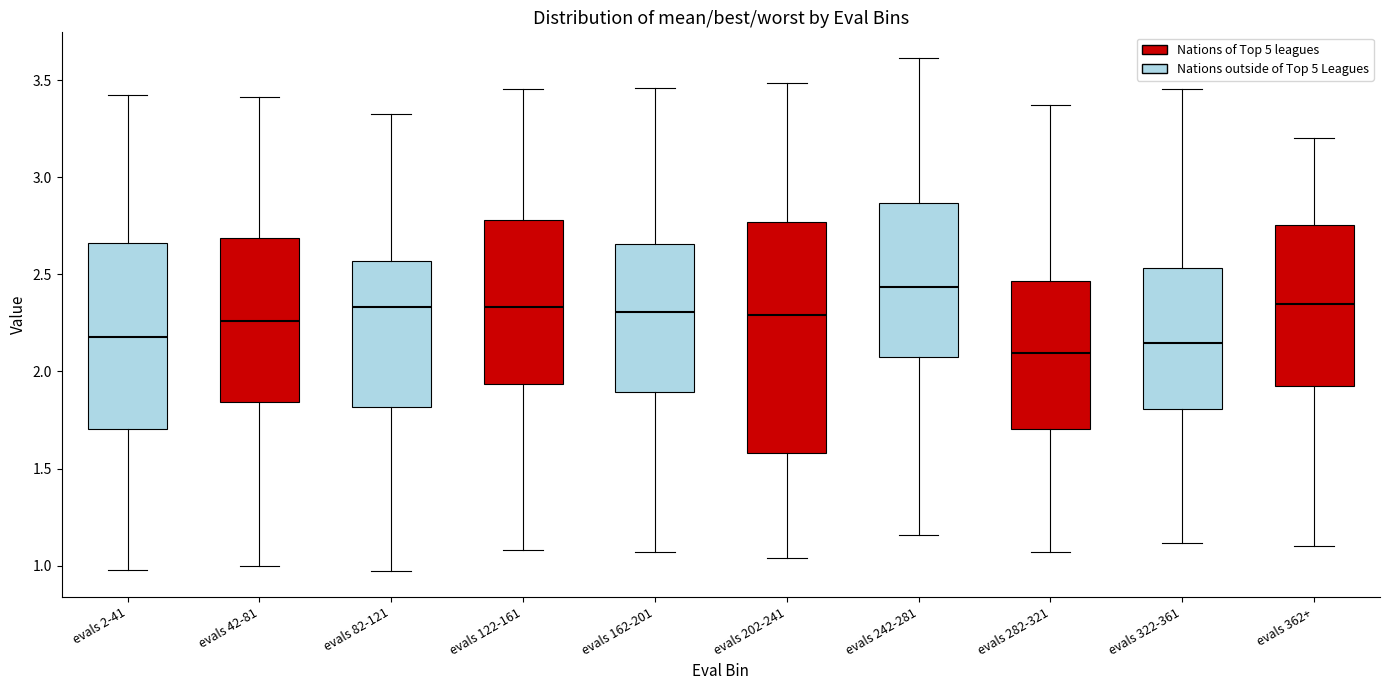

Reading left to right, transcribe this box plot: for each box, give where its median line is, the range the box spans, and where its two whiskers end, as read against the y-axis. The values are not printed on the chart, so give them approximately, as read against the axis.

evals 2-41: median 2.20, box 1.70 to 2.65, whiskers 1.00 to 3.45
evals 42-81: median 2.25, box 1.85 to 2.70, whiskers 1.00 to 3.40
evals 82-121: median 2.35, box 1.80 to 2.55, whiskers 0.95 to 3.35
evals 122-161: median 2.35, box 1.95 to 2.80, whiskers 1.10 to 3.45
evals 162-201: median 2.30, box 1.90 to 2.65, whiskers 1.05 to 3.45
evals 202-241: median 2.30, box 1.60 to 2.75, whiskers 1.05 to 3.50
evals 242-281: median 2.45, box 2.05 to 2.85, whiskers 1.15 to 3.60
evals 282-321: median 2.10, box 1.70 to 2.45, whiskers 1.05 to 3.35
evals 322-361: median 2.15, box 1.80 to 2.55, whiskers 1.10 to 3.45
evals 362+: median 2.35, box 1.90 to 2.75, whiskers 1.10 to 3.20